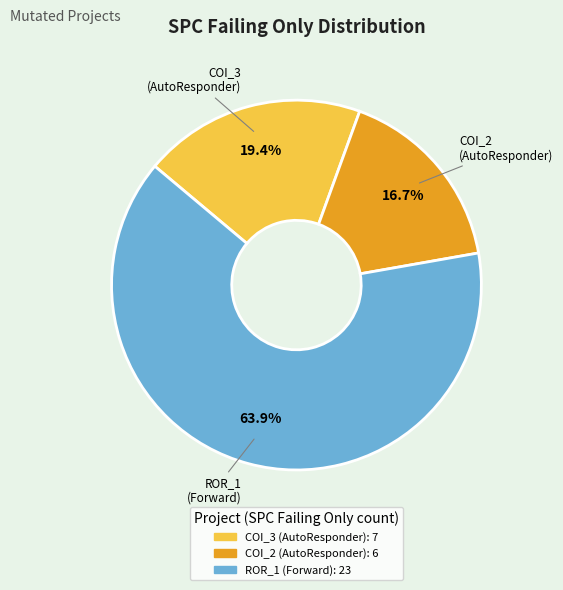

Is there a majority slice in this chart?

Yes